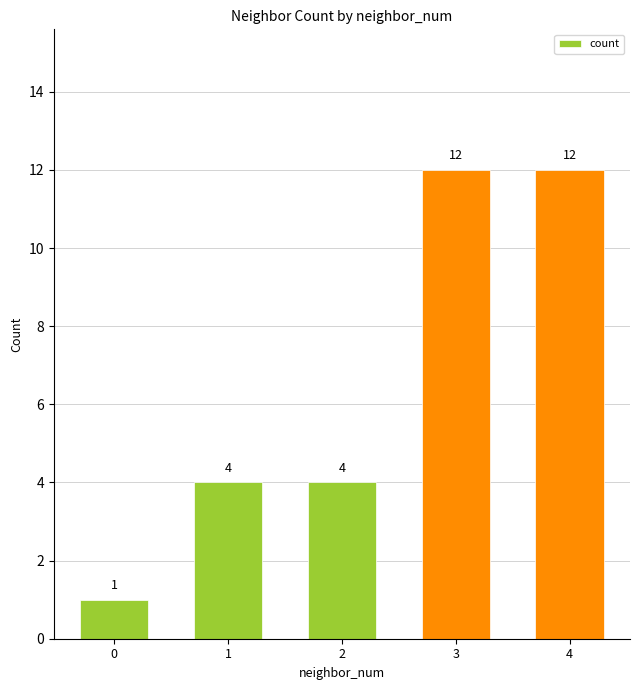

What is the difference between the second highest and minimum values?

11